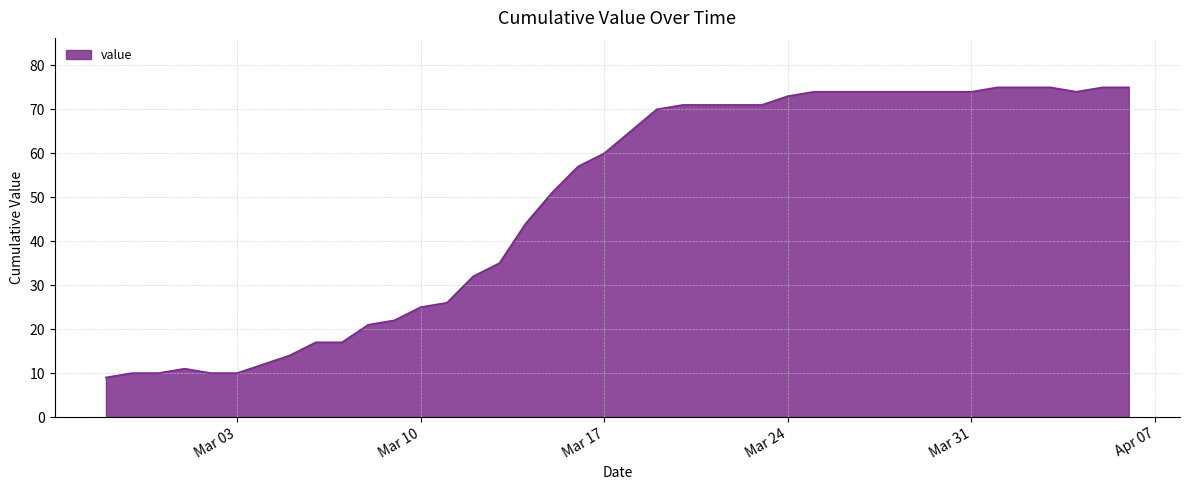

What is the difference between the maximum and minimum values?

66